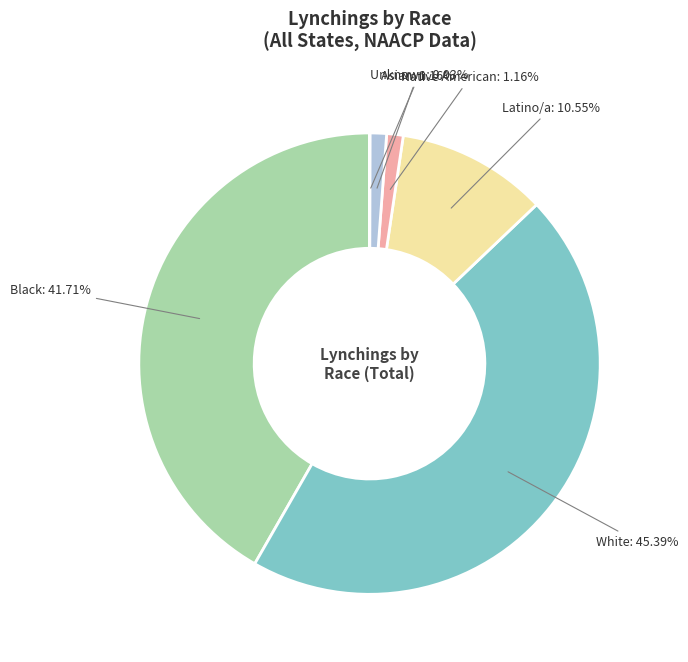

Which slice is the largest?

White